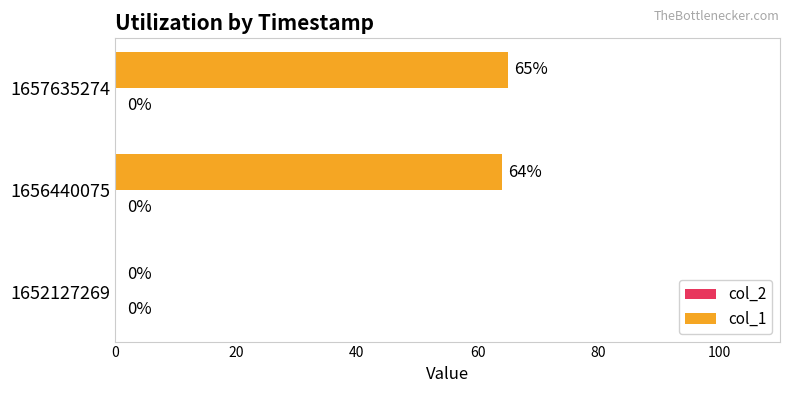

What is the sum of all values?

129